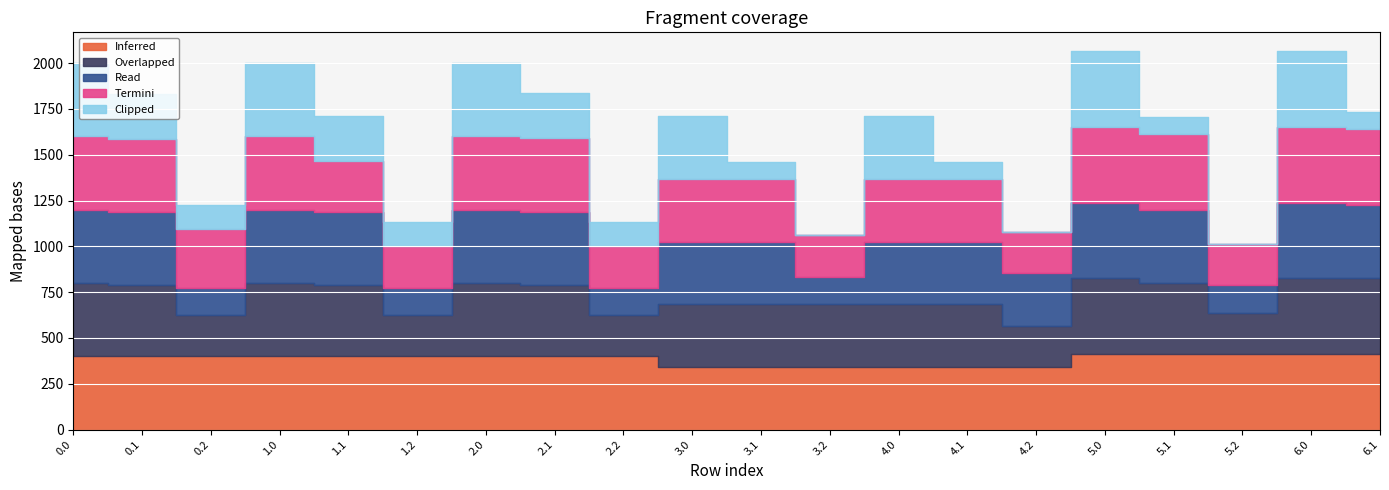

True or false: Inferred has a value of 116.9 at 2.0.

False